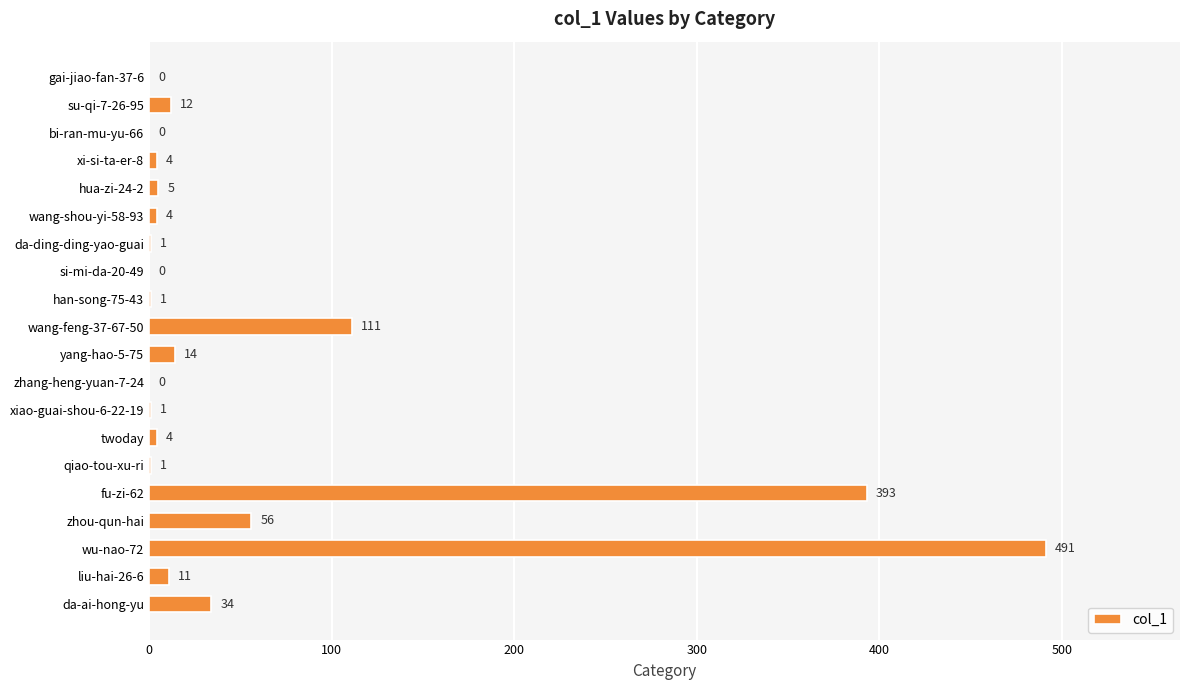

What is the change in value from zhou-qun-hai to da-ai-hong-yu?

-22